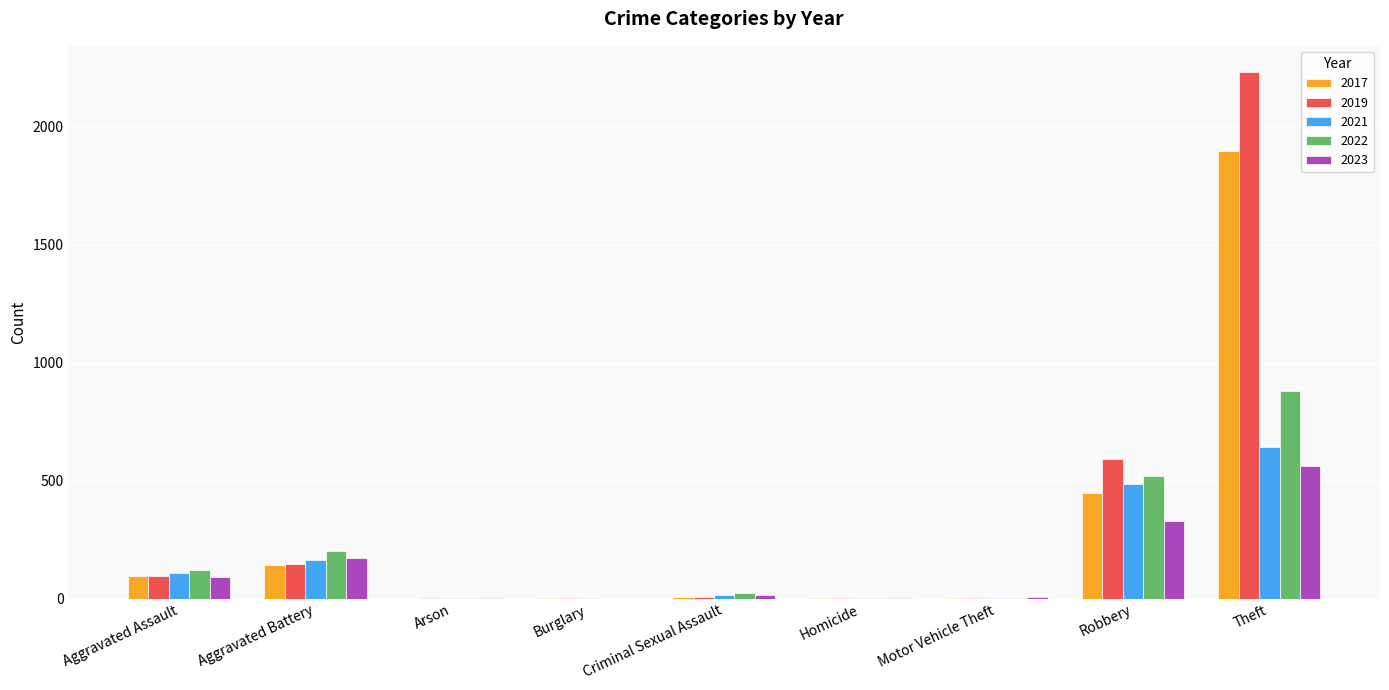

Which series changed the most between Aggravated Battery and Motor Vehicle Theft?

2022